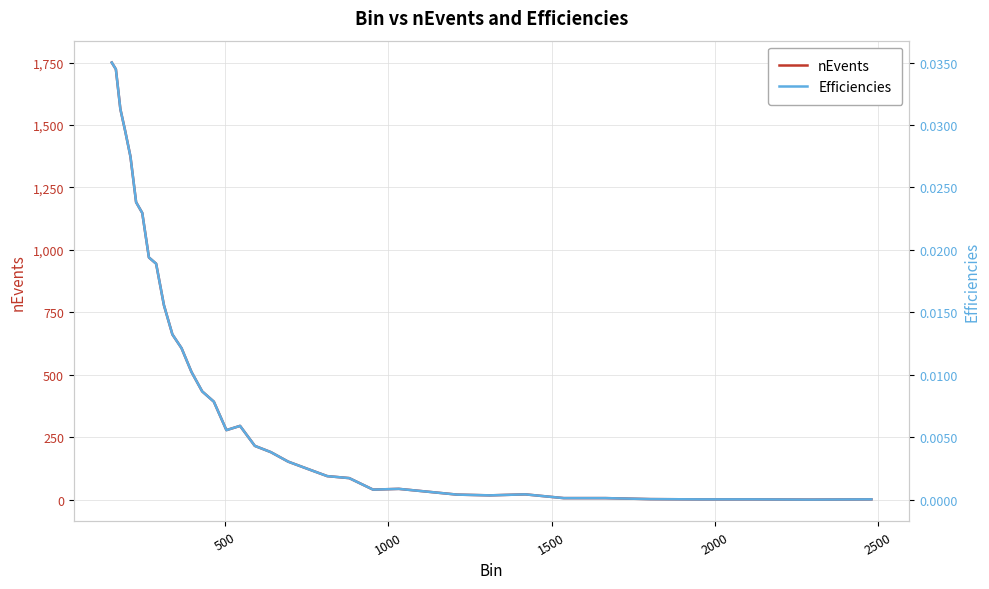

What are all the series names shown in the legend?

nEvents, Efficiencies